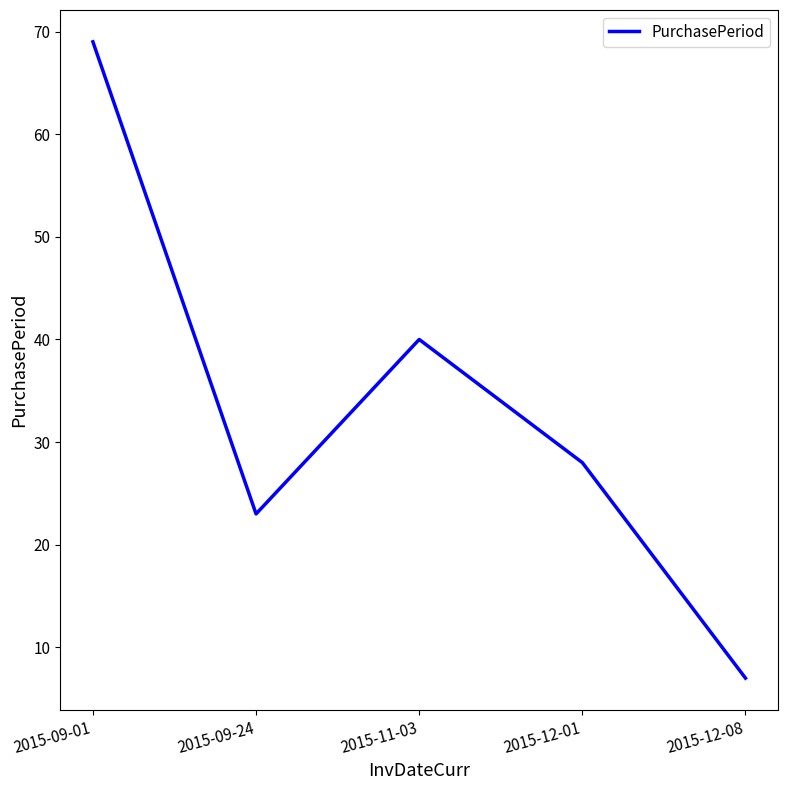

List the labels in order of value, largest first.

2015-09-01, 2015-11-03, 2015-12-01, 2015-09-24, 2015-12-08